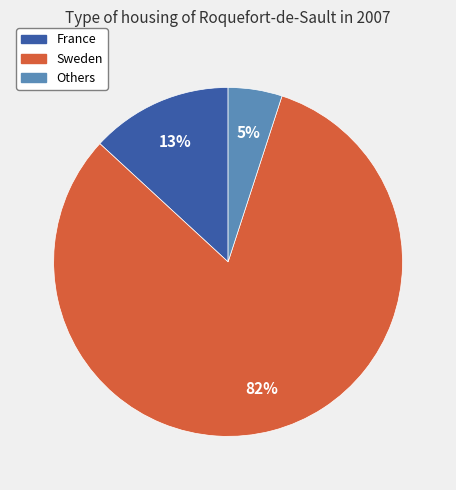

To the nearest percent, what is the average slice percentage?

33%